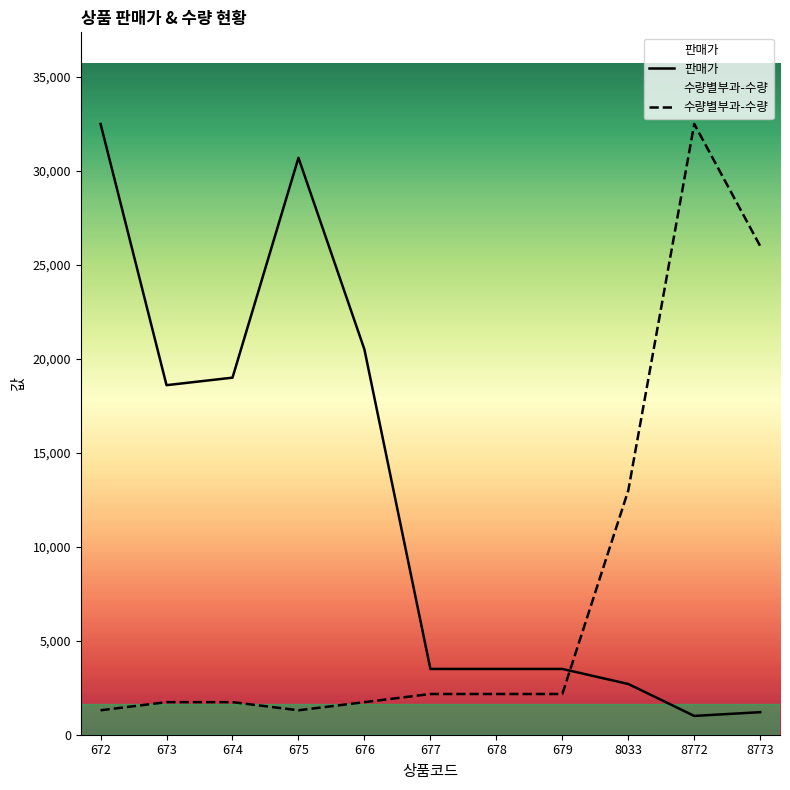

What is the value of the 판매가 point at the 4th from the left?

30700.0